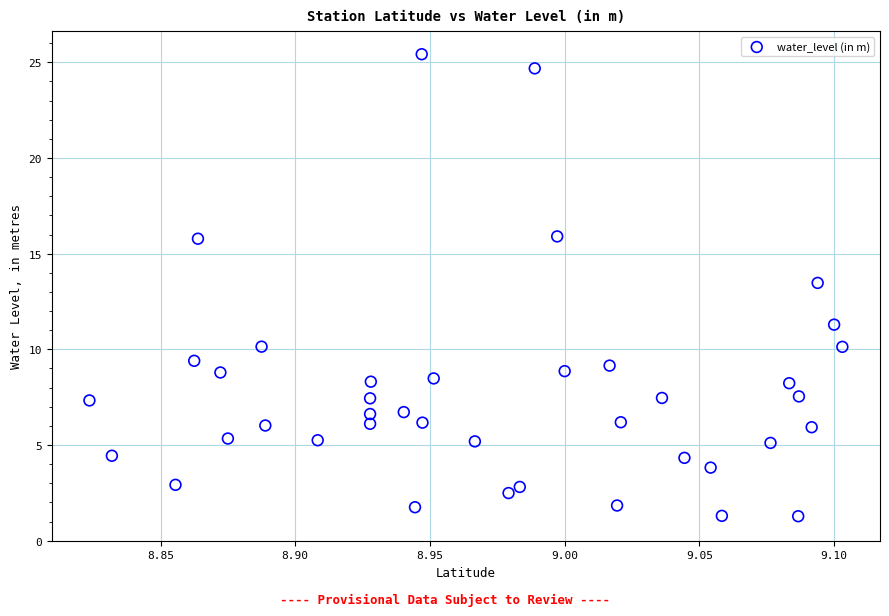

What Y value in the scatter plot is closest to 13?

13.5